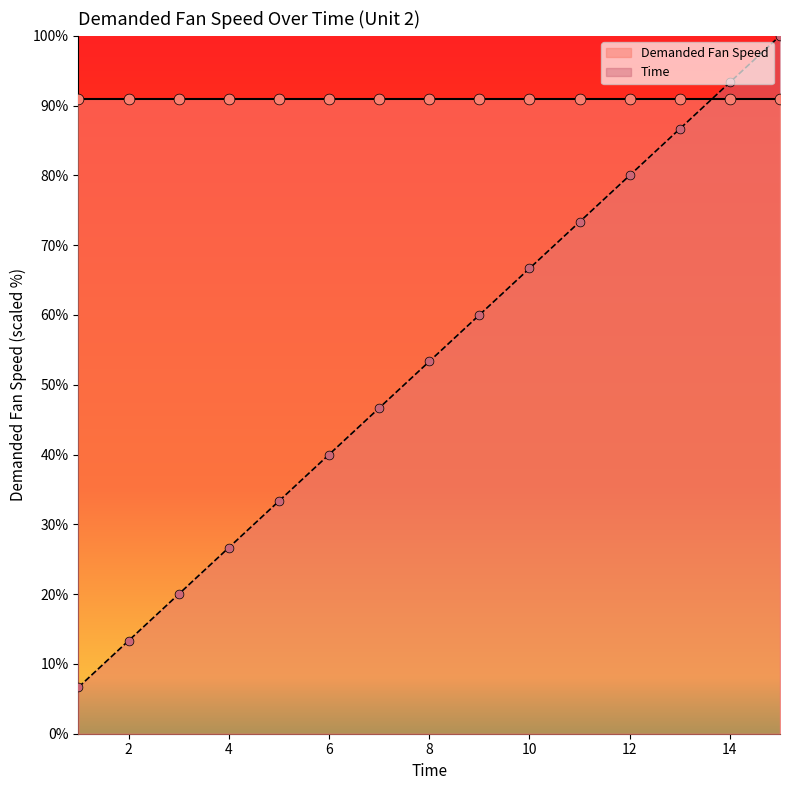

Which has a higher value, 6 or 13?

13